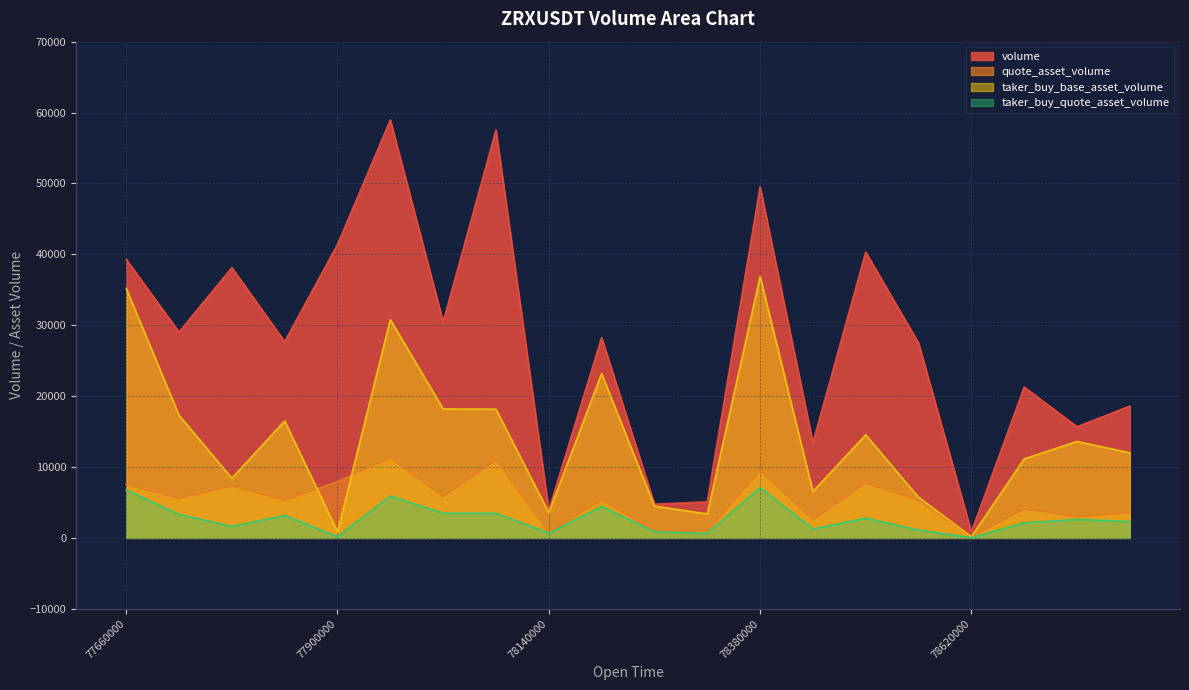

True or false: quote_asset_volume has a value of 10987.7 at 1687378500000.

False